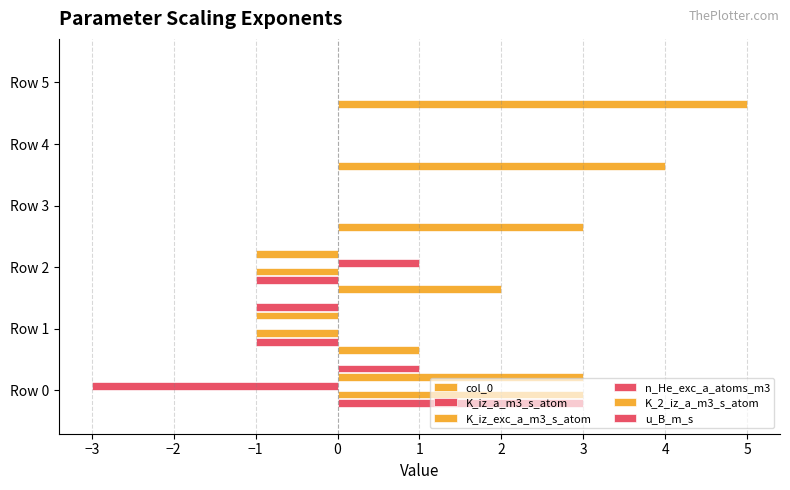

What is the average value of the col_0 series?

2